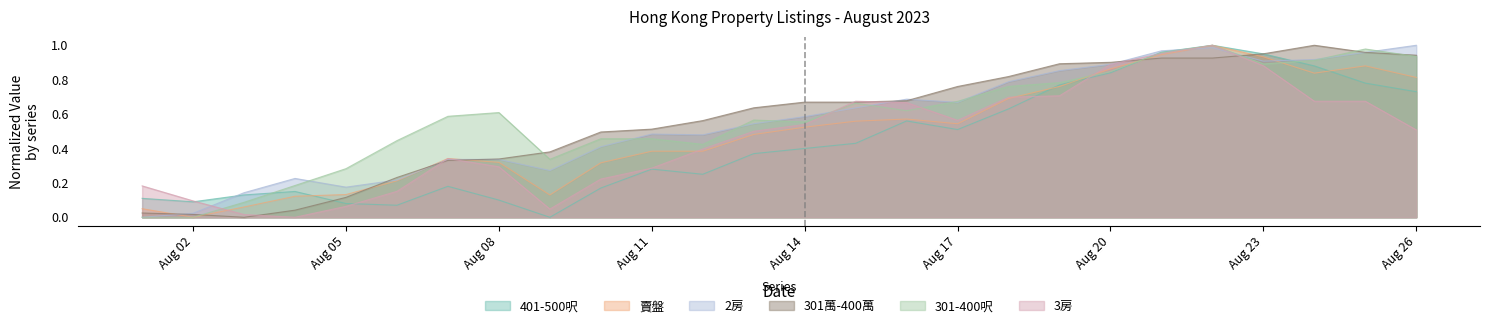

How many lines are shown in the chart?

6